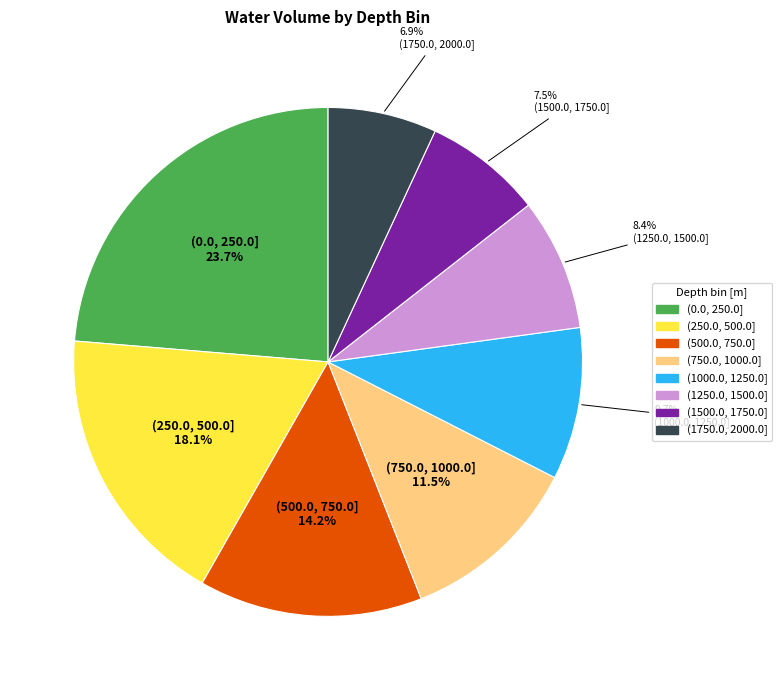

Does (1750.0, 2000.0] represent more than half of the total?

No